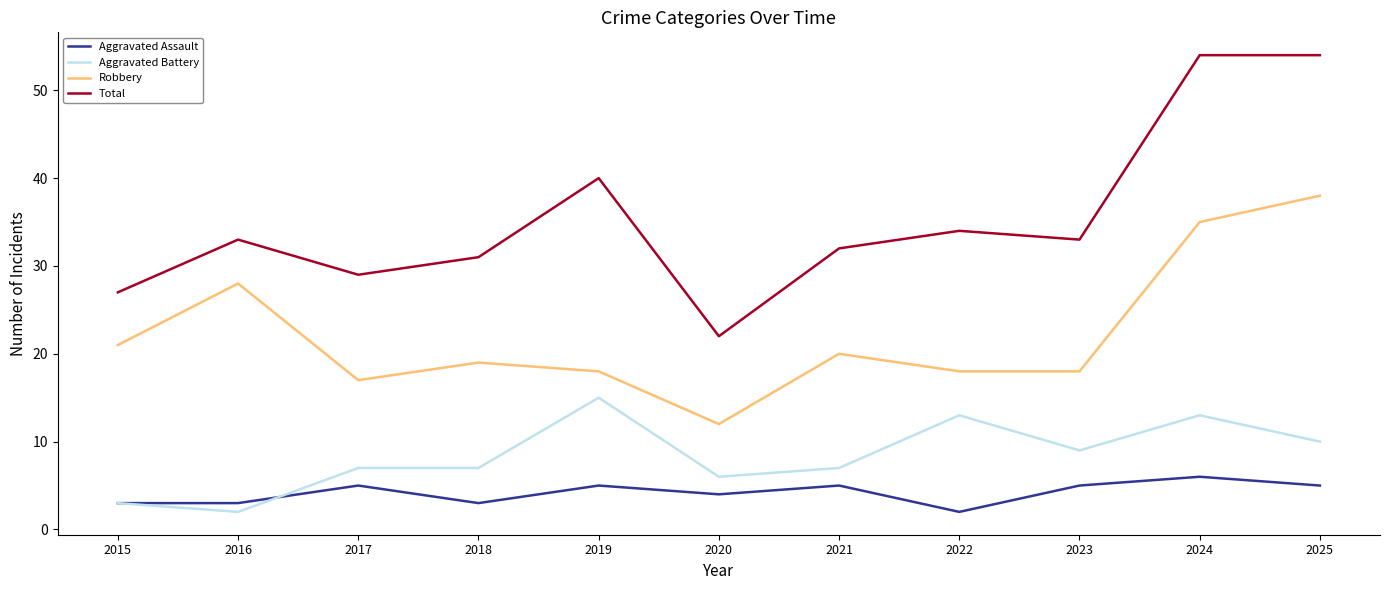

What is the maximum value for Total?

54